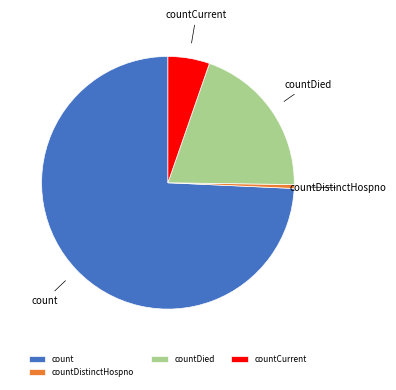

Approximately how many times larger is the value at count compared to countDied?

3.7